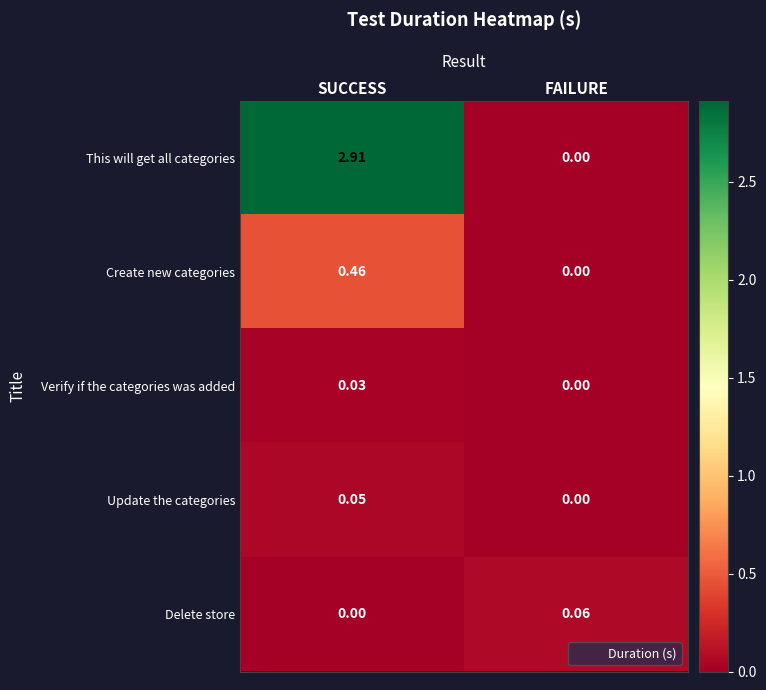

At which category is the sum across all series the highest?

SUCCESS